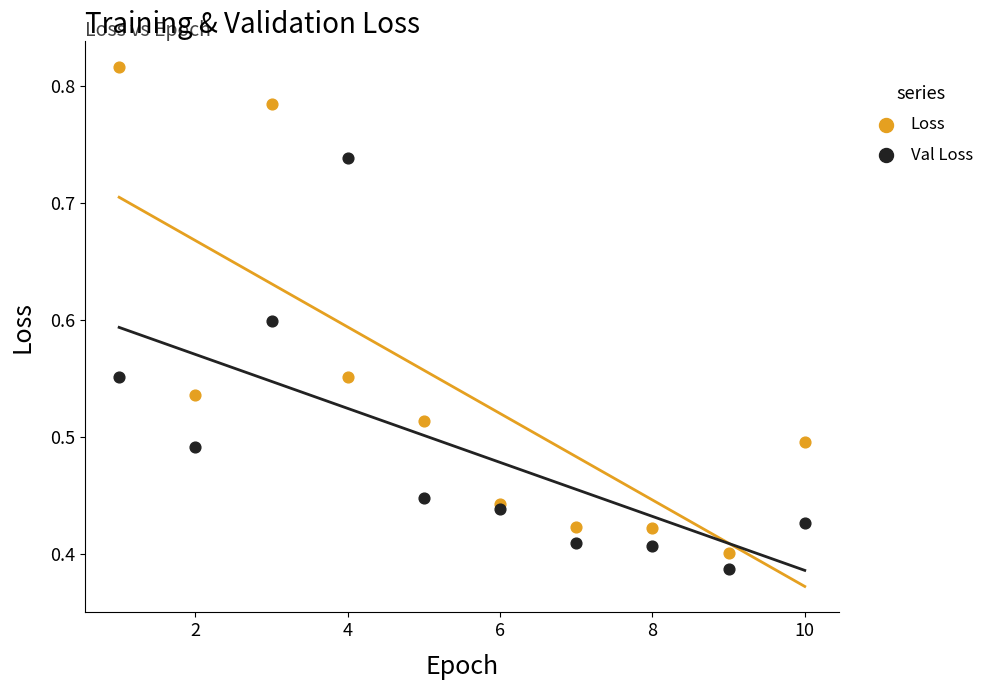

Which series reaches the minimum Y coordinate?

Val Loss